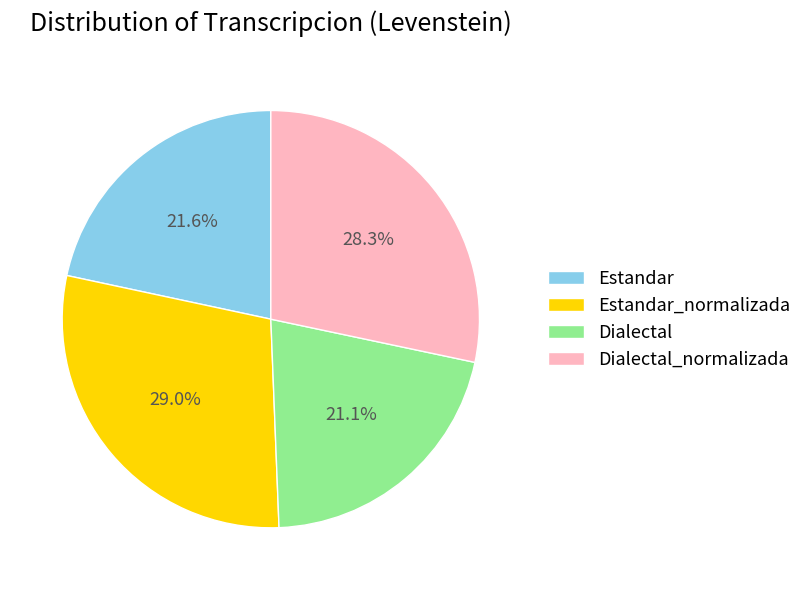

True or false: Estandar accounts for 28% of the total.

False